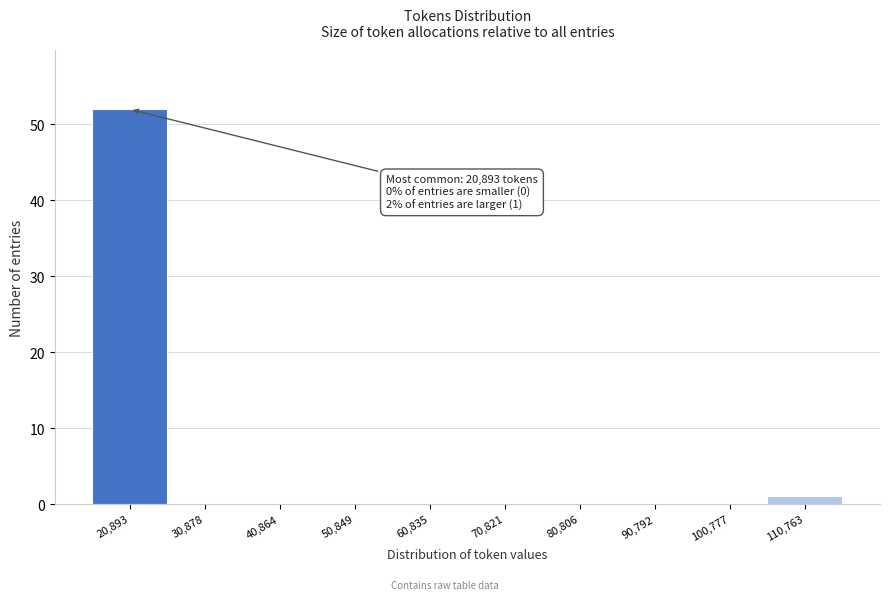

Reading right to left, transcribe all the data shown in this chart.

110,763=1	100,777=0	90,792=0	80,806=0	70,821=0	60,835=0	50,849=0	40,864=0	30,878=0	20,893=52